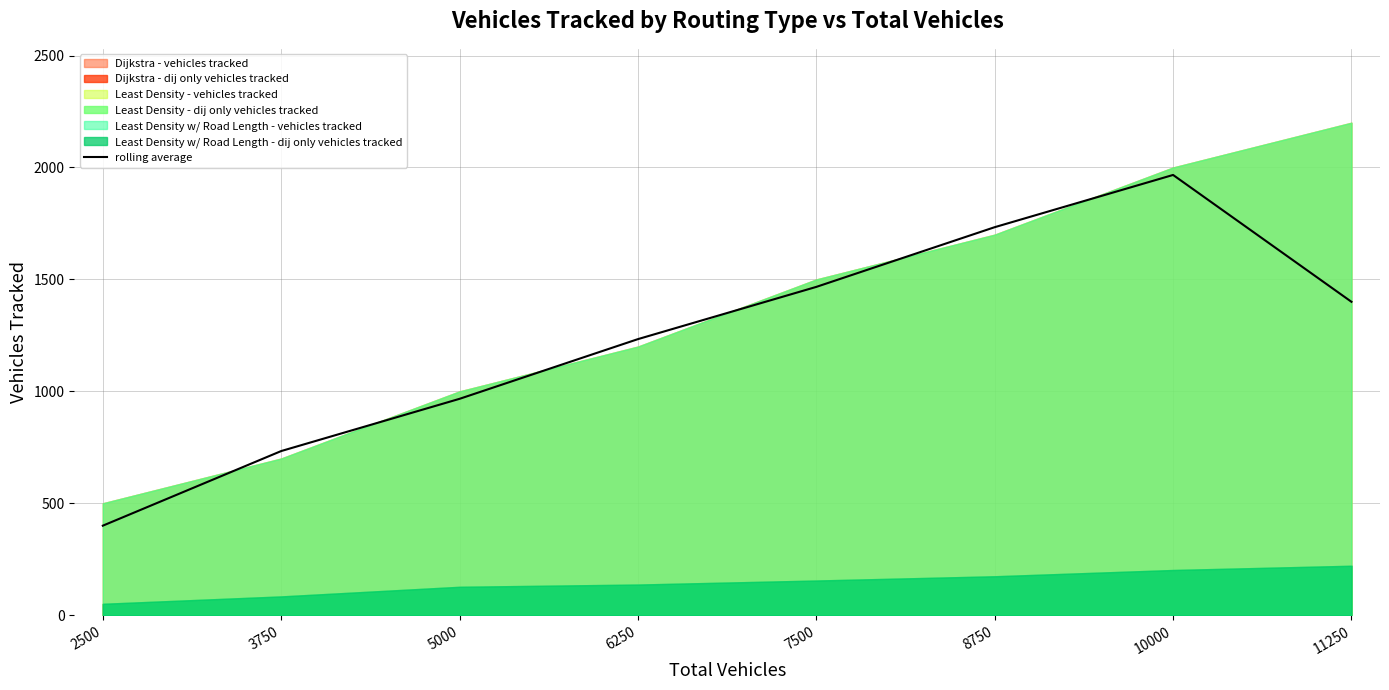

Read the value at 11250.

1400.0